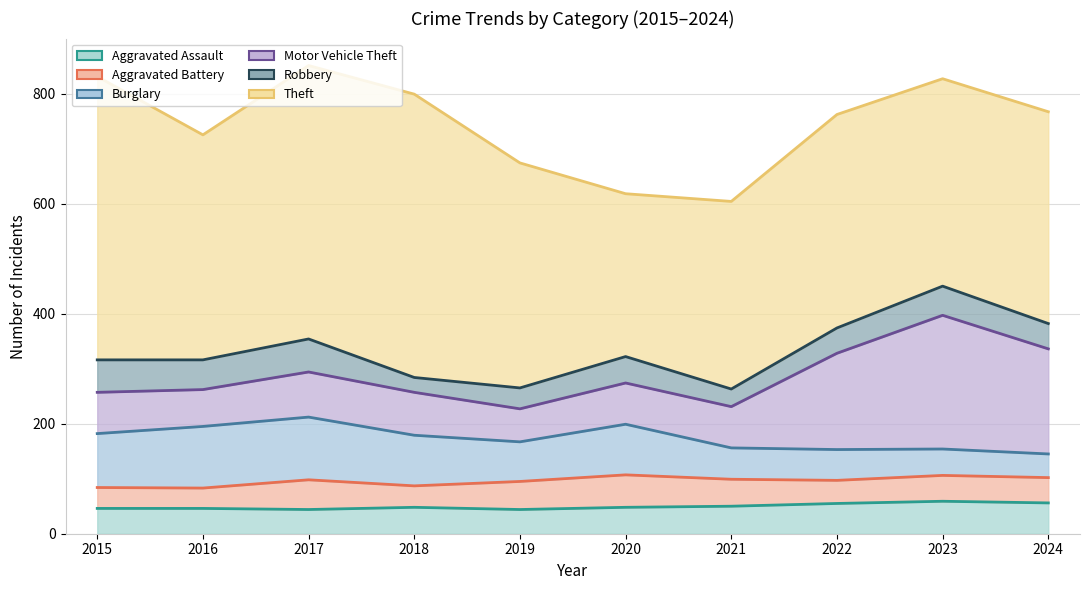

True or false: Motor Vehicle Theft has a value of 397 at 2023.

True